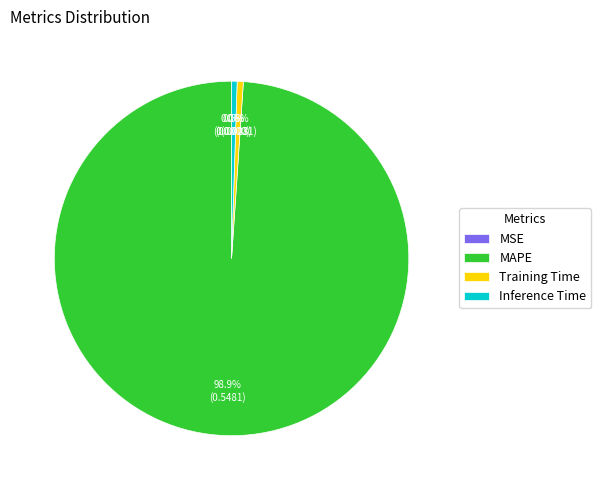

To the nearest percent, what is the average slice percentage?

25%